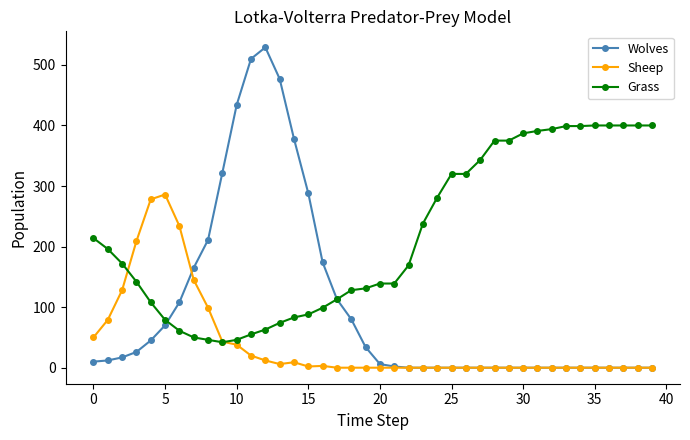

How many lines are shown in the chart?

3